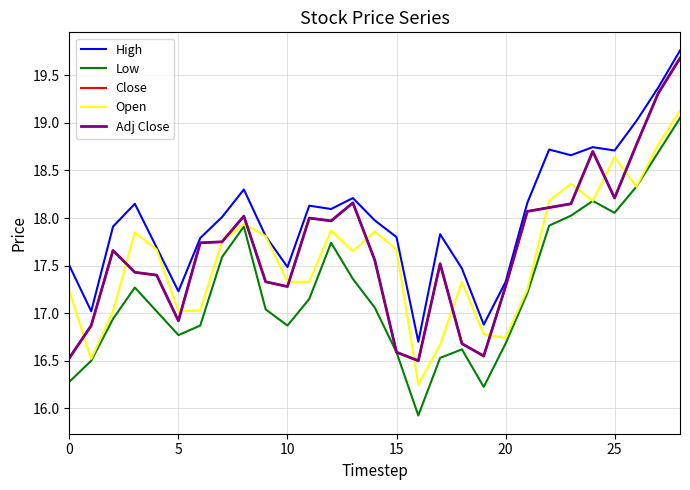

Is this an area chart (filled region under the line)?

No